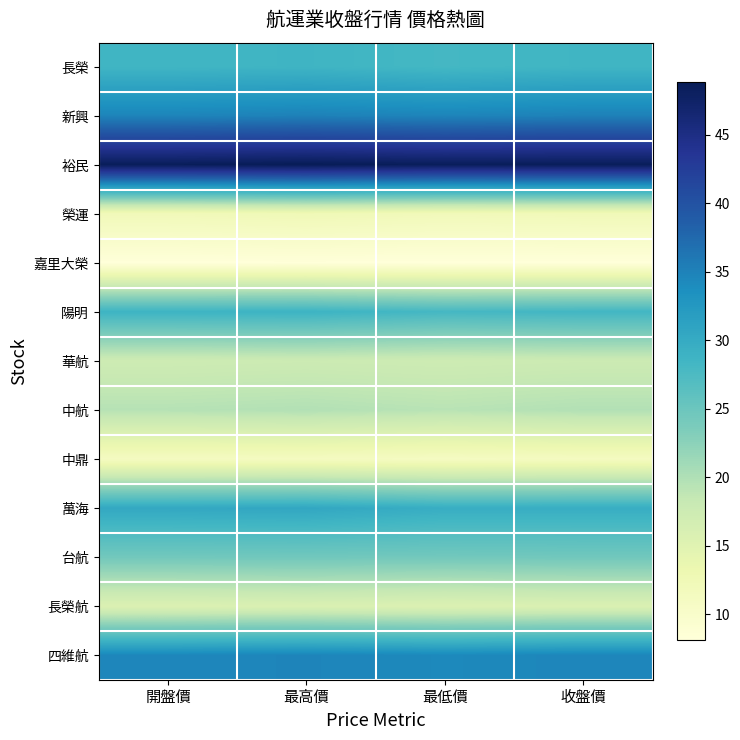

Which label corresponds to the smallest value in the chart?

最低價